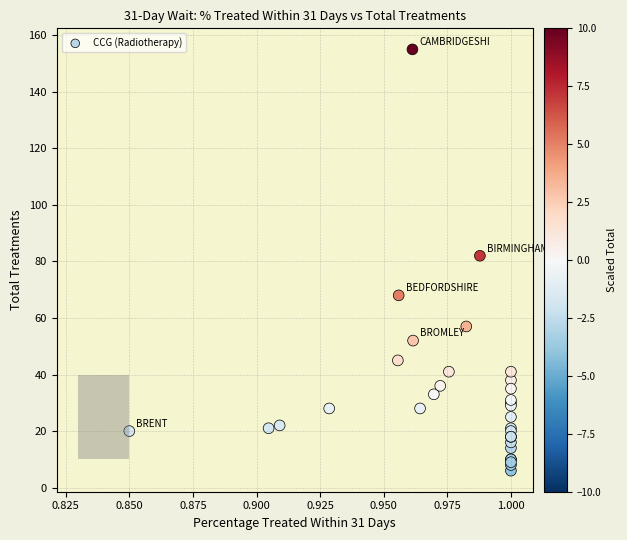

What Y value in the scatter plot is closest to 80?

82